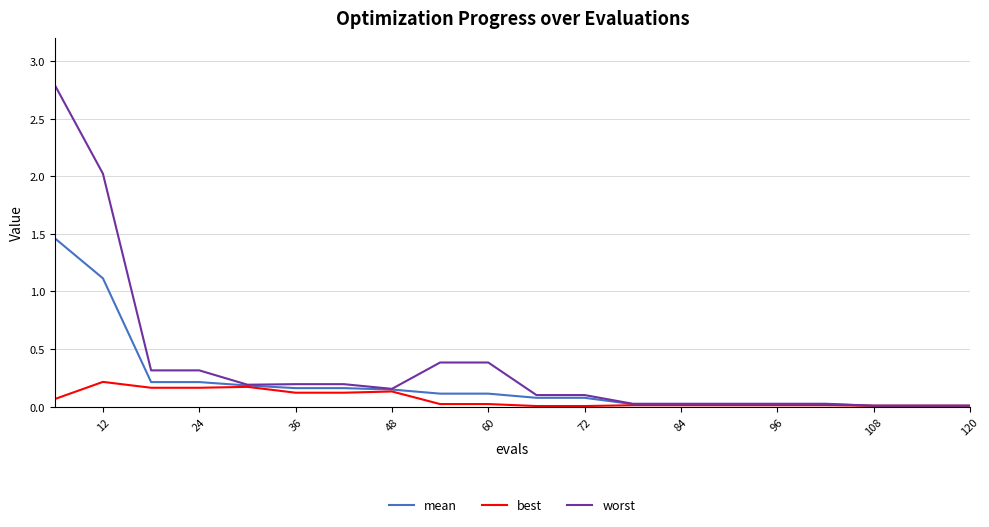

Which series has the largest total across all categories?

worst